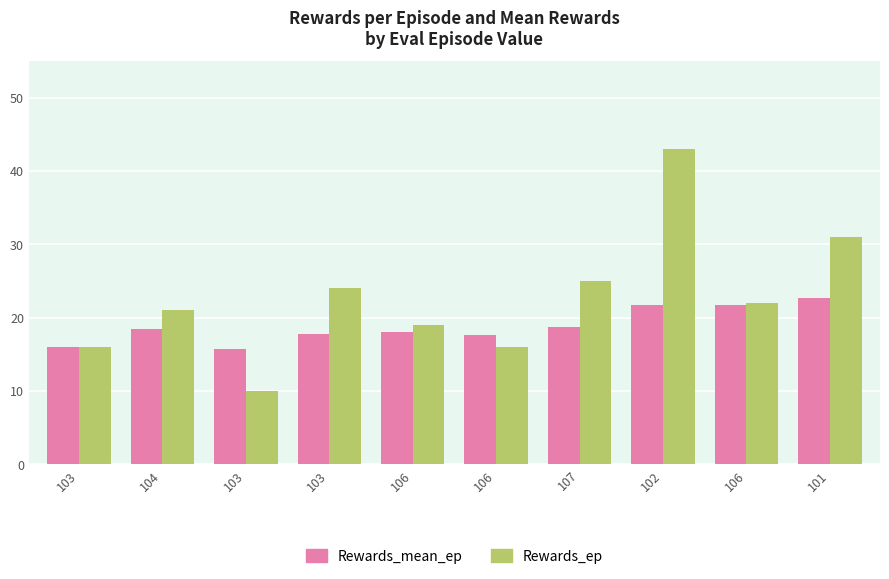

Does the chart contain stacked bars?

No